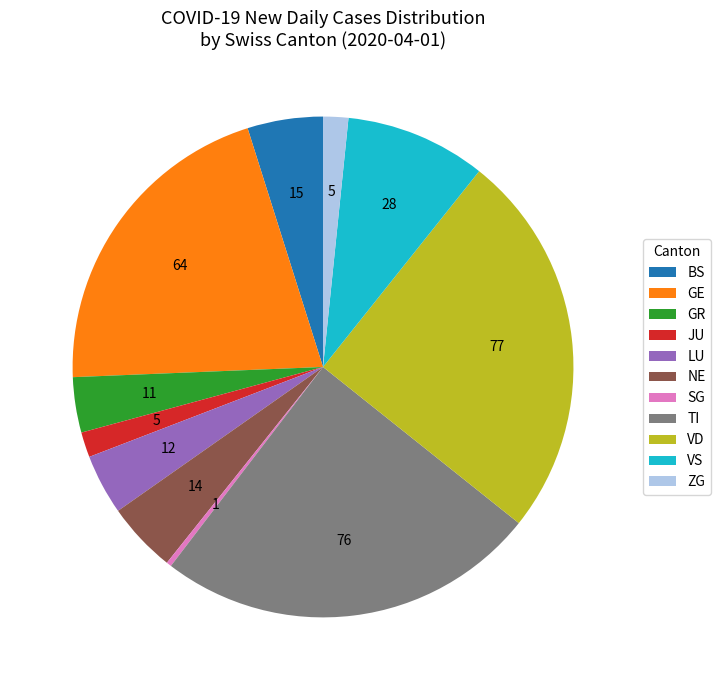

Which has a higher value, GE or NE?

GE